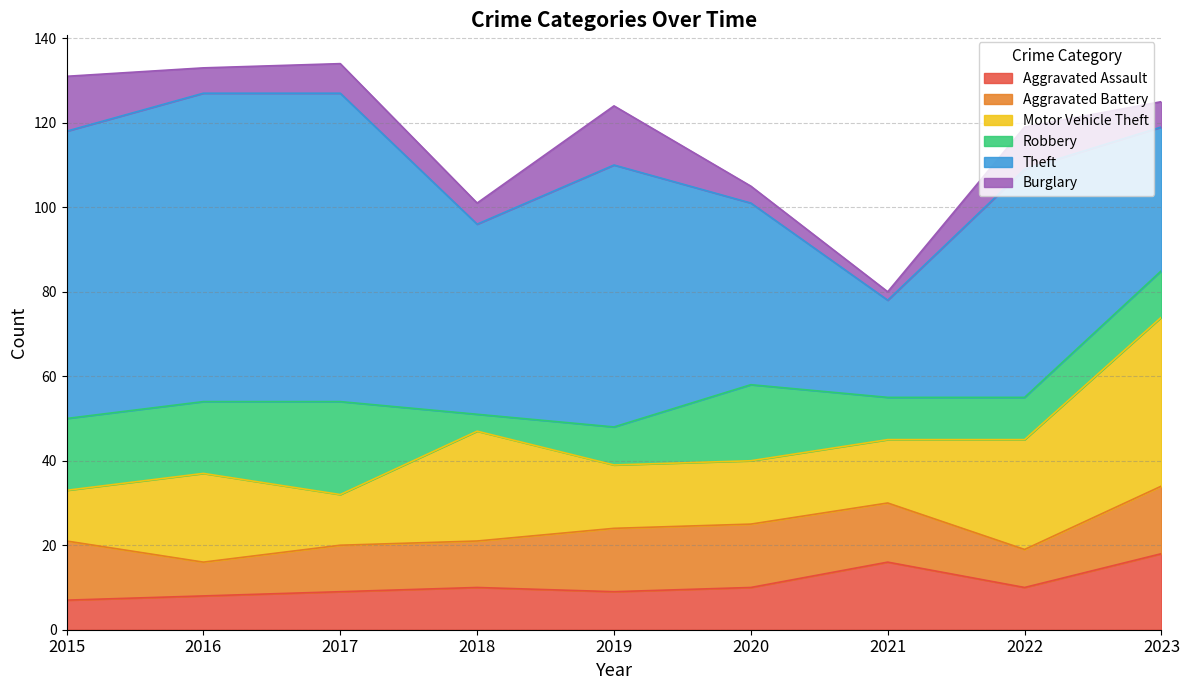

How many data points in Aggravated Assault are less than 10?

4